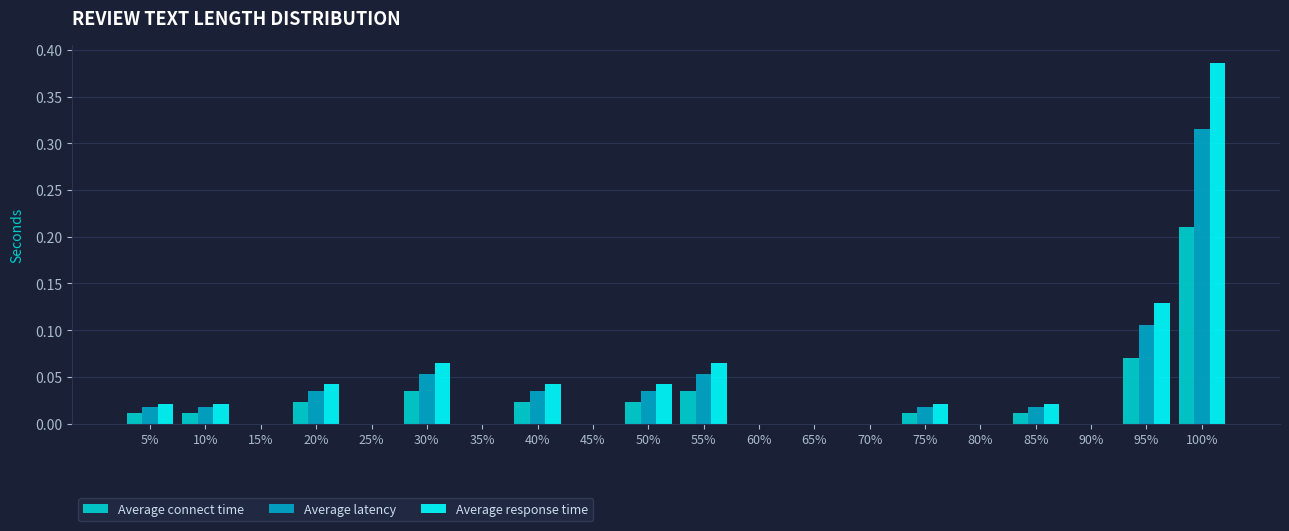

Which series changed the most between 20% and 80%?

Average response time